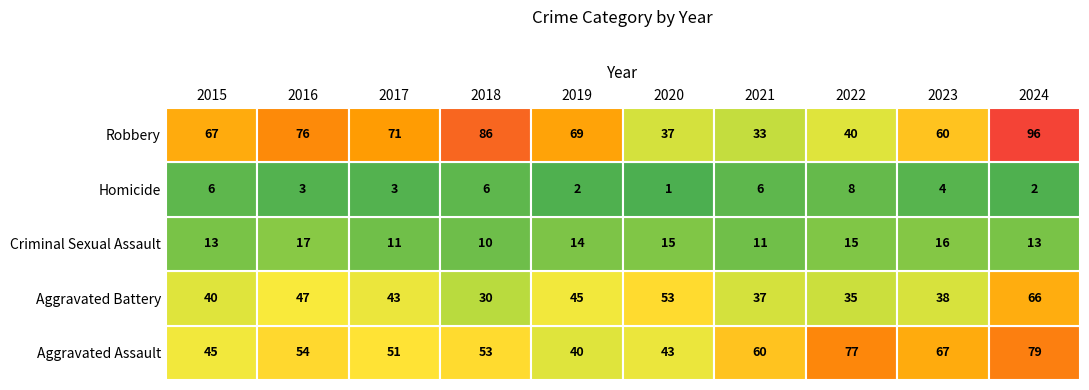

Where is Criminal Sexual Assault nearest to the value 13?

2015